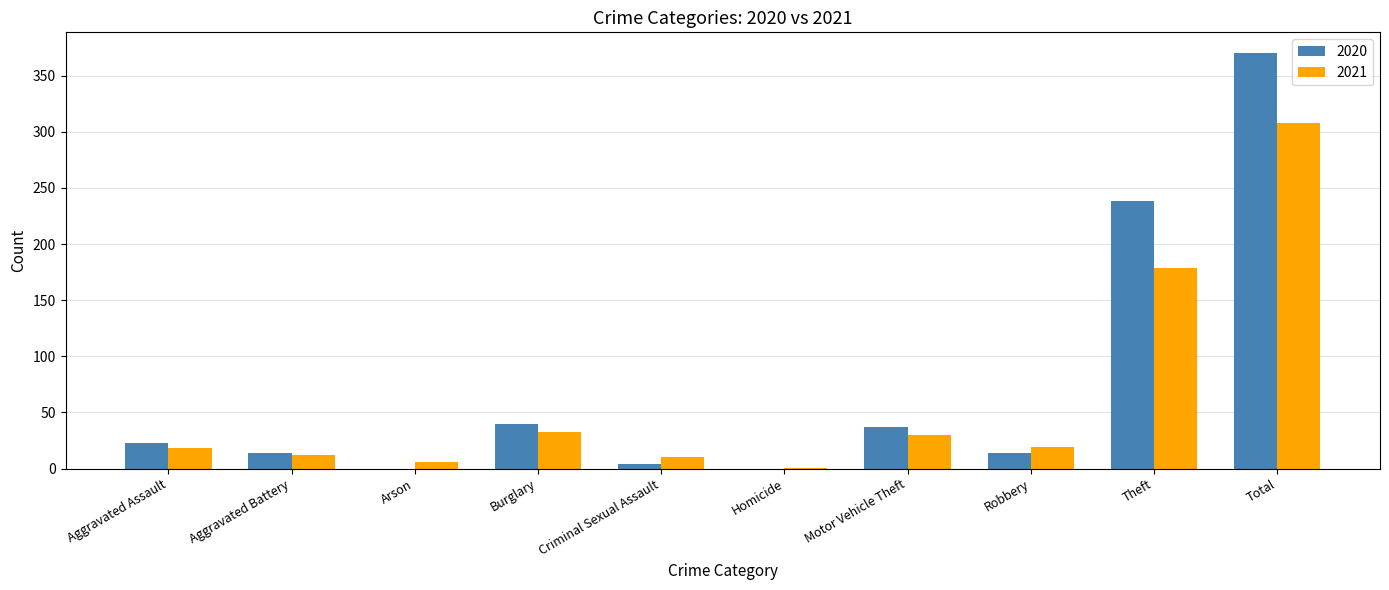

The 2020 series shows 552 at Total. True or false?

False